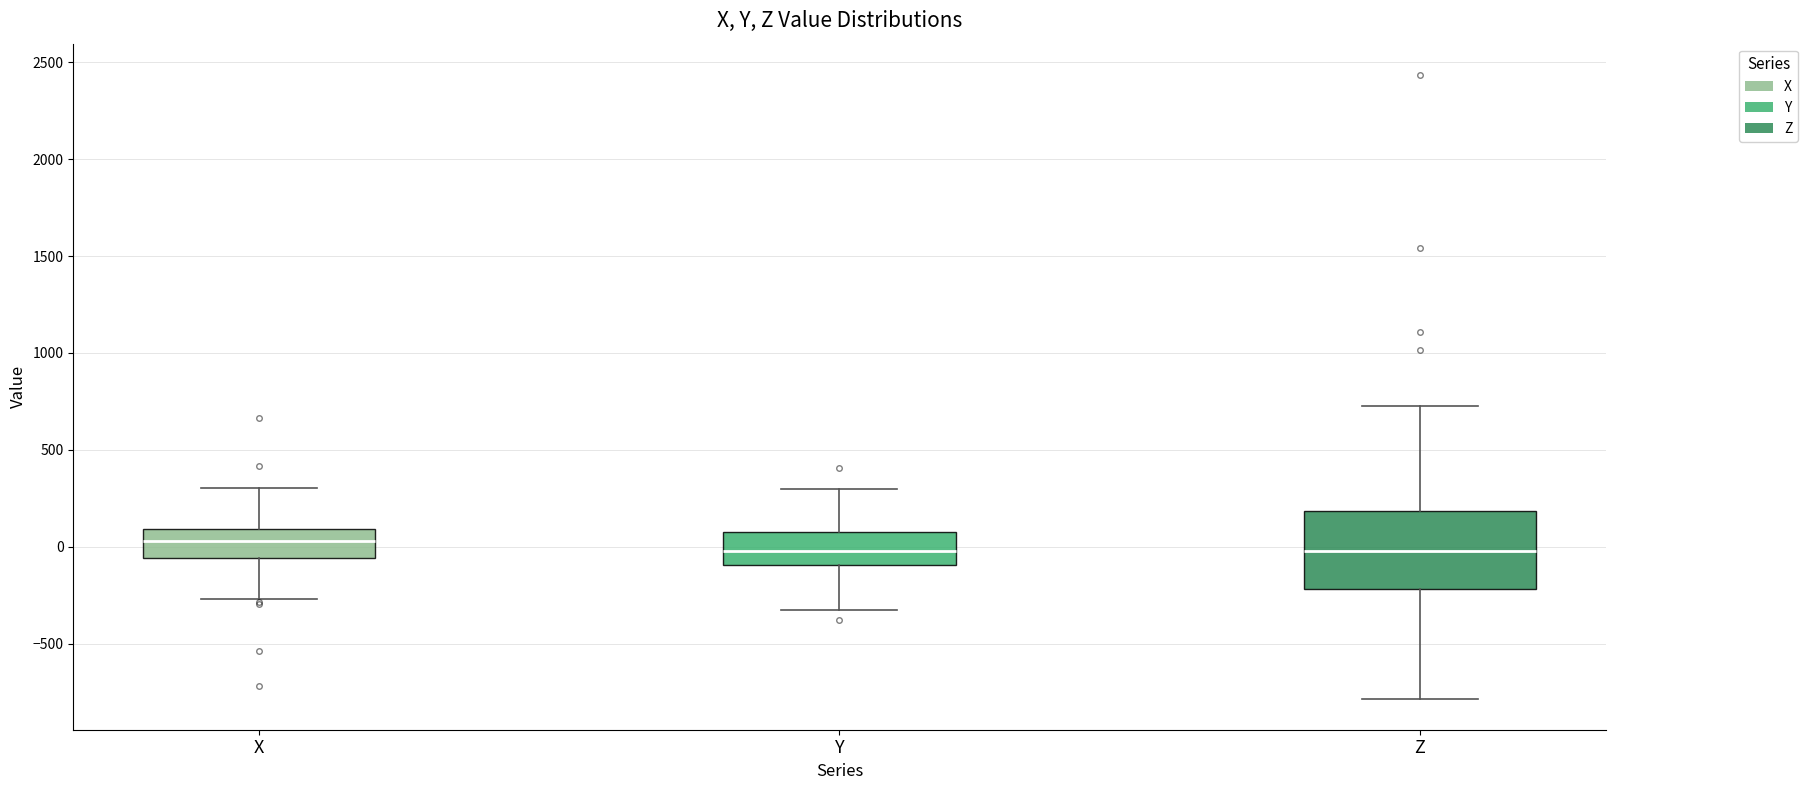

Reading left to right, read every box against the y-axis: the position of its median line, the range the box covers, and the ends of its whiskers. The values are not printed on the chart, so give them approximately, as read against the axis.

X: median 50, box -50 to 100, whiskers -250 to 300
Y: median 0, box -100 to 100, whiskers -350 to 300
Z: median 0, box -200 to 200, whiskers -800 to 700